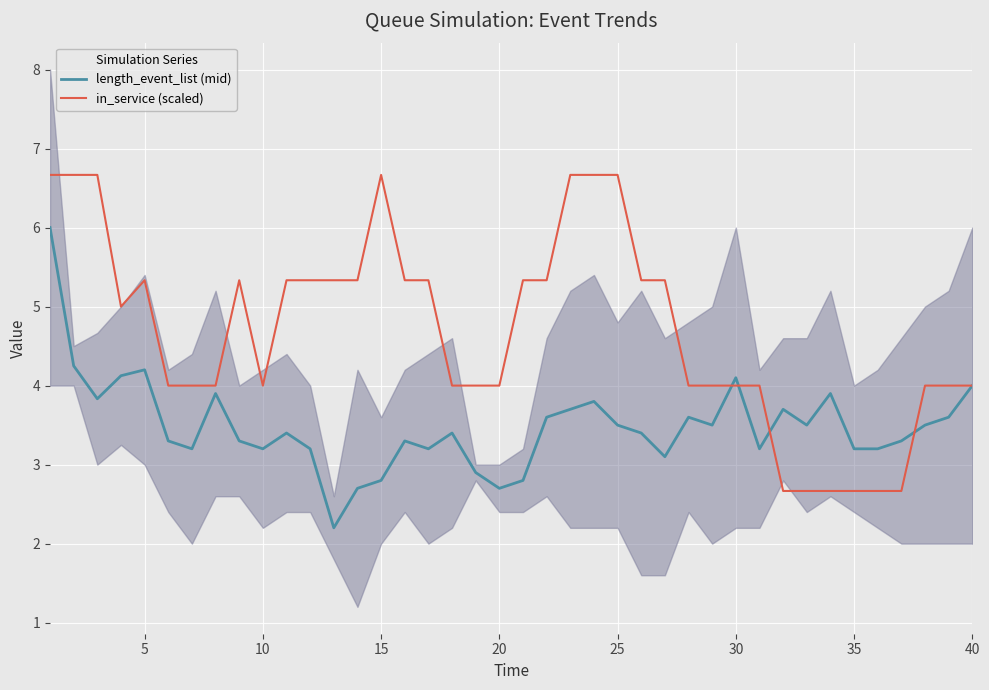

Reading right to left, extract all data points from this chart.

length_event_list: 4.0	3.6	3.5	3.3	3.2	3.2	3.9	3.5	3.7	3.2	4.1	3.5	3.6	3.1	3.4	3.5	3.8	3.7	3.6	2.8	2.7	2.9	3.4	3.2	3.3	2.8	2.7	2.2	3.2	3.4	3.2	3.3	3.9	3.2	3.3	4.2	4.1	3.8	4.2	6.0
in_service: 4.0	4.0	4.0	2.7	2.7	2.7	2.7	2.7	2.7	4.0	4.0	4.0	4.0	5.3	5.3	6.7	6.7	6.7	5.3	5.3	4.0	4.0	4.0	5.3	5.3	6.7	5.3	5.3	5.3	5.3	4.0	5.3	4.0	4.0	4.0	5.3	5.0	6.7	6.7	6.7